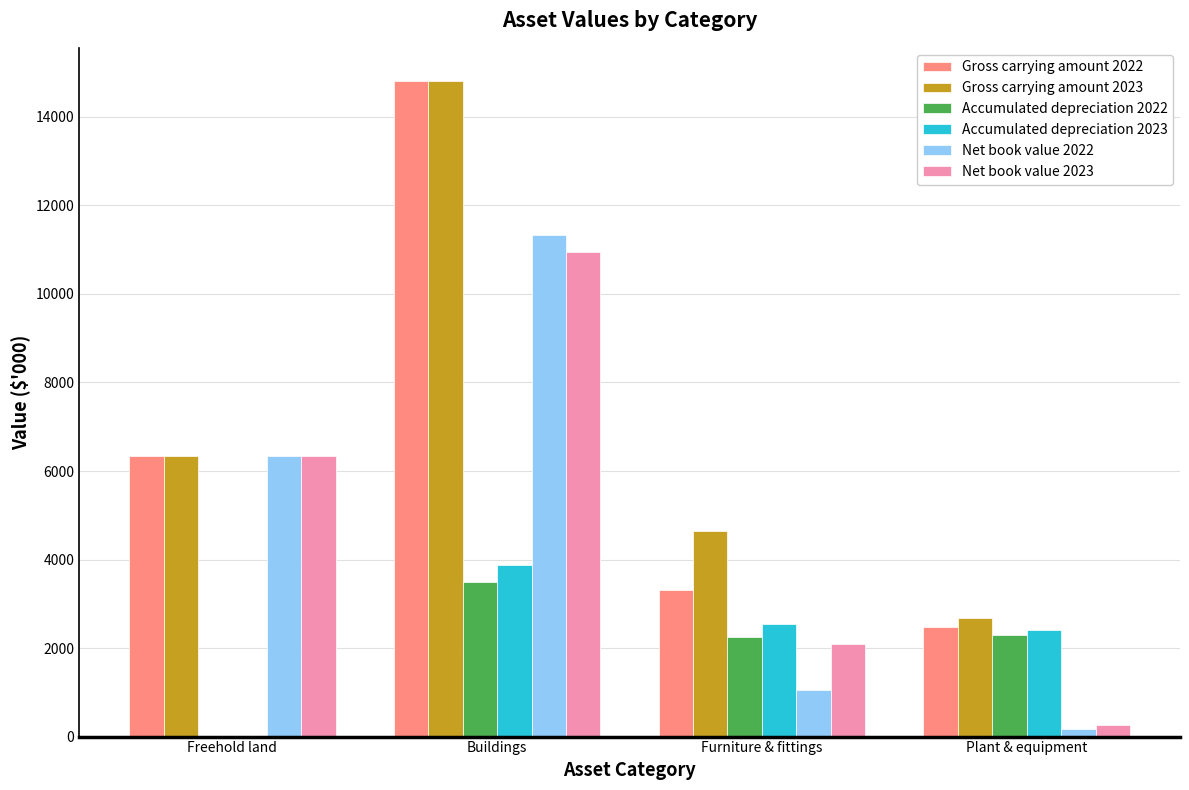

What is the sum of all Gross carrying amount 2022 values?

26949